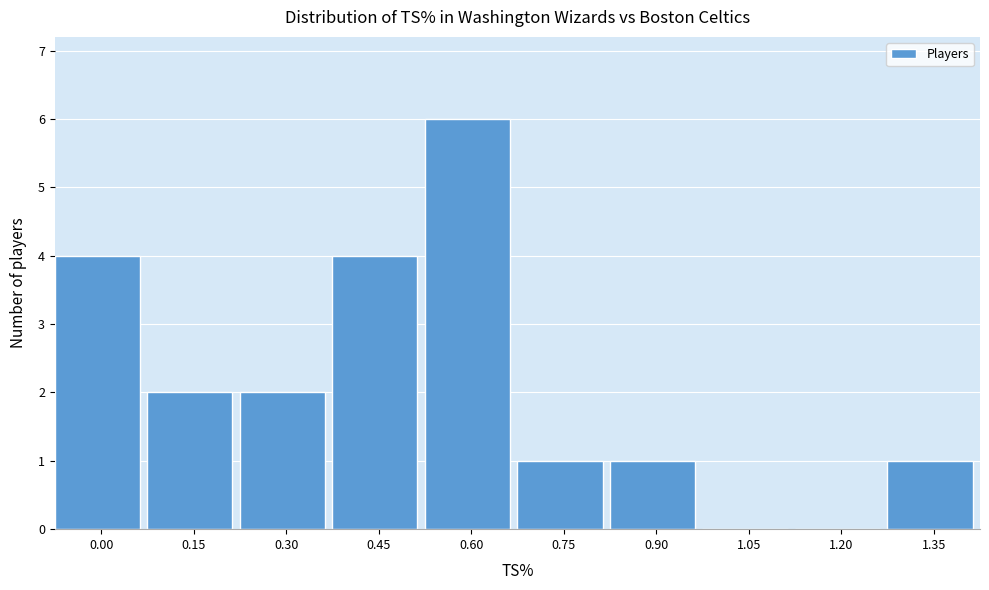

Reading left to right, extract all data points from this chart.

0.00=4	0.15=2	0.30=2	0.45=4	0.60=6	0.75=1	0.90=1	1.05=0	1.20=0	1.35=1